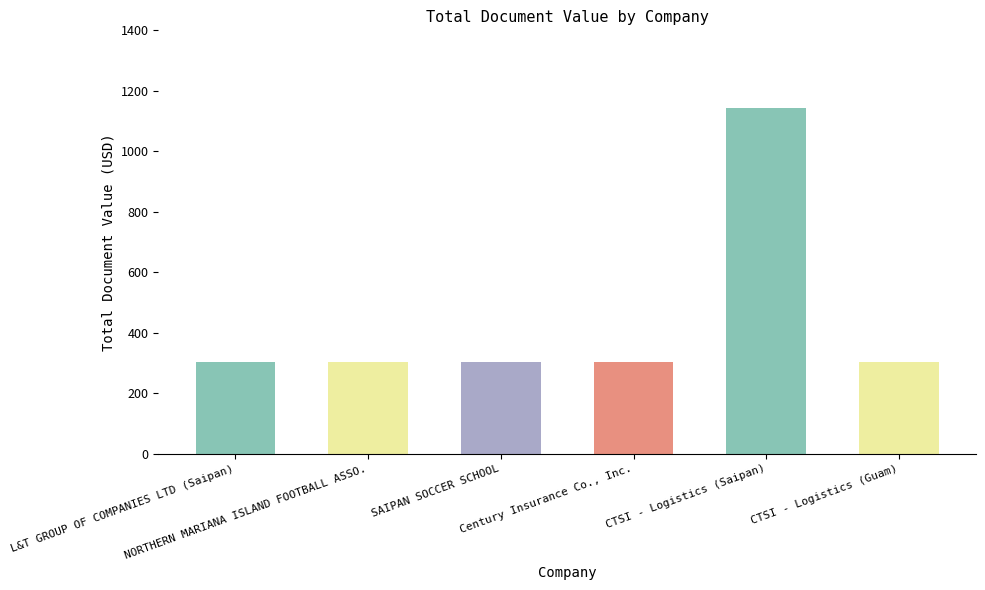

What is the ratio of the value at NORTHERN MARIANA ISLAND FOOTBALL ASSO. to the value at Century Insurance Co., Inc.?

1.0